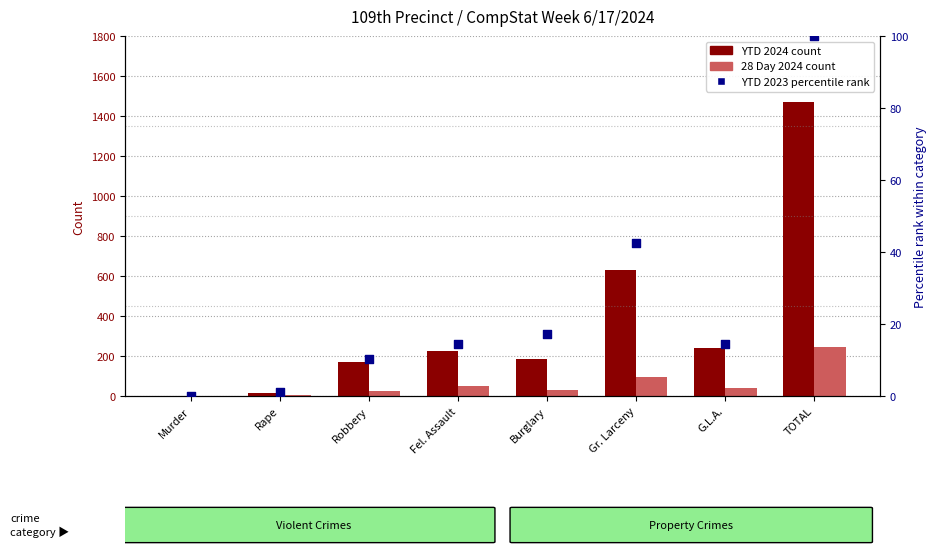

Which series contains the lowest Y value?

28 Day 2024